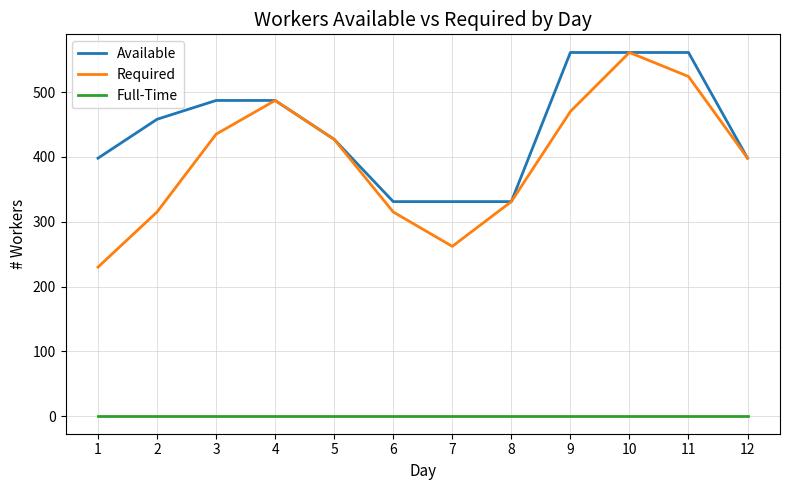

How many lines are shown in the chart?

3